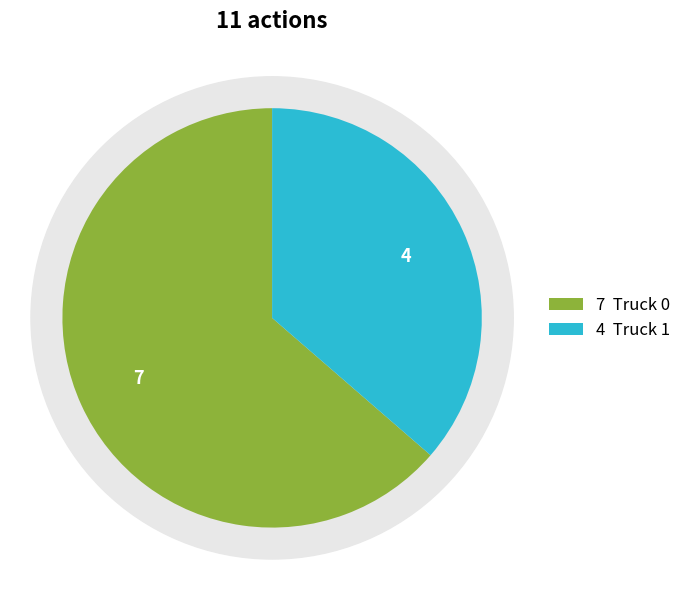

Does Truck 0 represent more than half of the total?

Yes